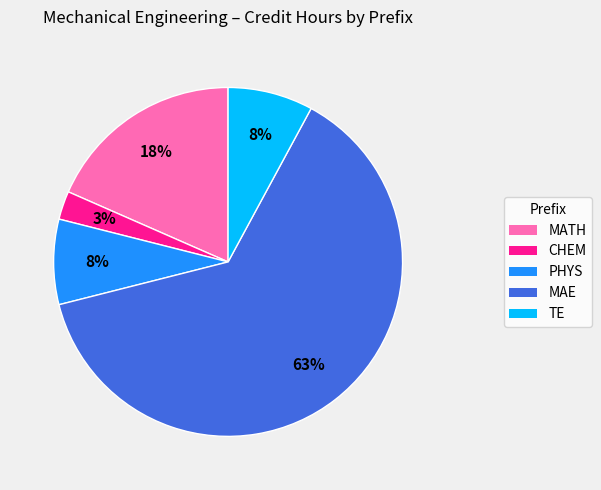

What is the ratio of the value at TE to the value at MATH?

0.4